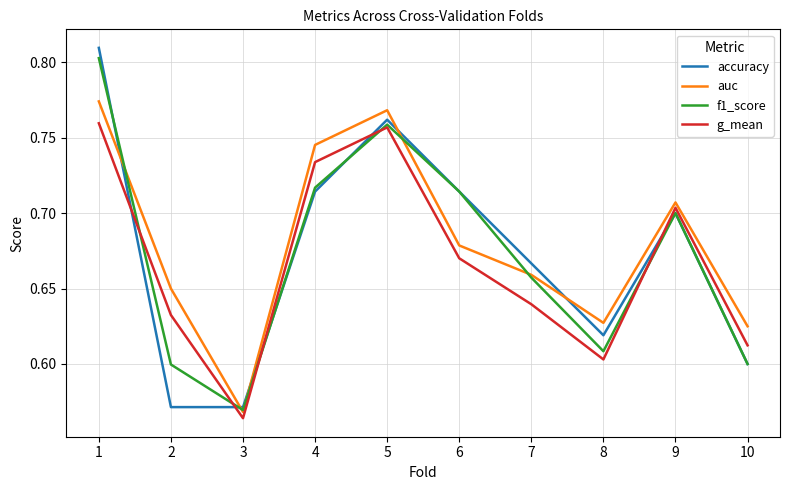

The value of accuracy at 8 is 0.6. True or false?

True